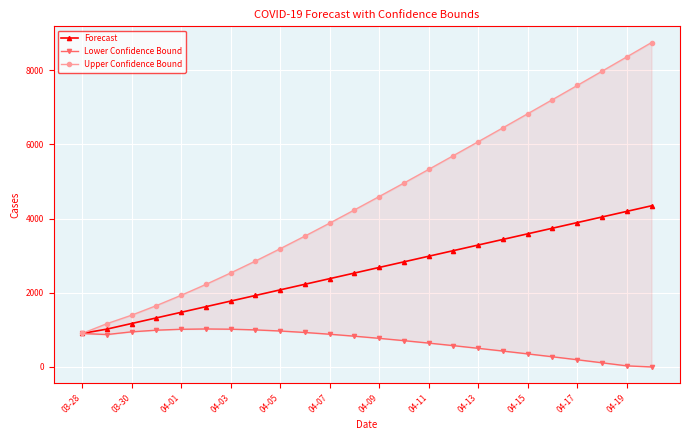

What is the lowest value of the Forecast series?

902.0